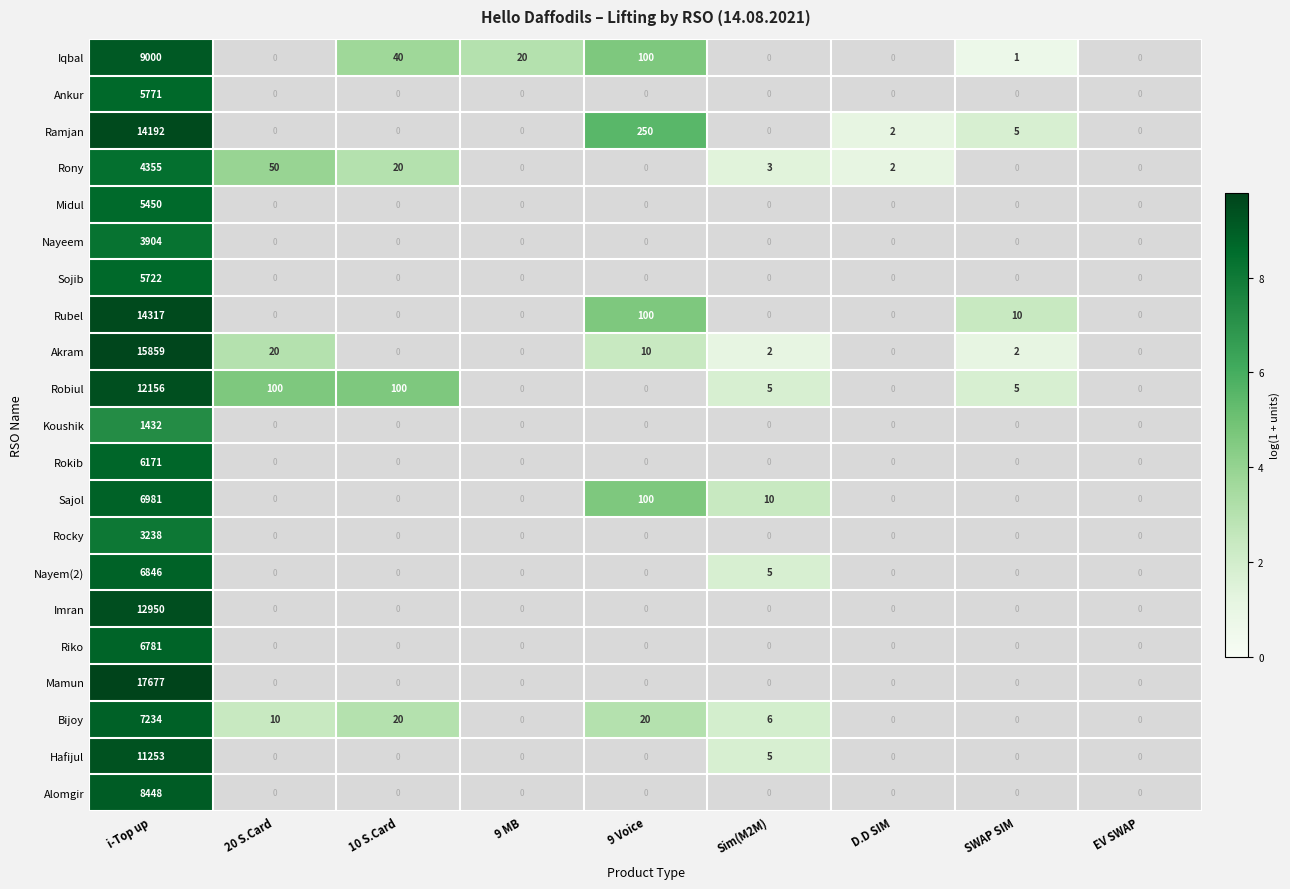

At i-Top up, list the series in order from largest to smallest.

Mamun, Akram, Rubel, Ramjan, Imran, Robiul, Hafijul, Iqbal, Alomgir, Bijoy, Sajol, Nayem(2), Riko, Rokib, Ankur, Sojib, Midul, Rony, Nayeem, Rocky, Koushik